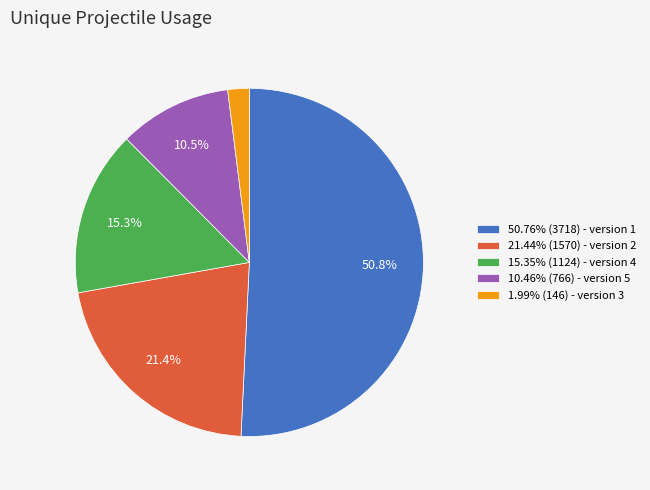

Count the number of slices in the pie.

5